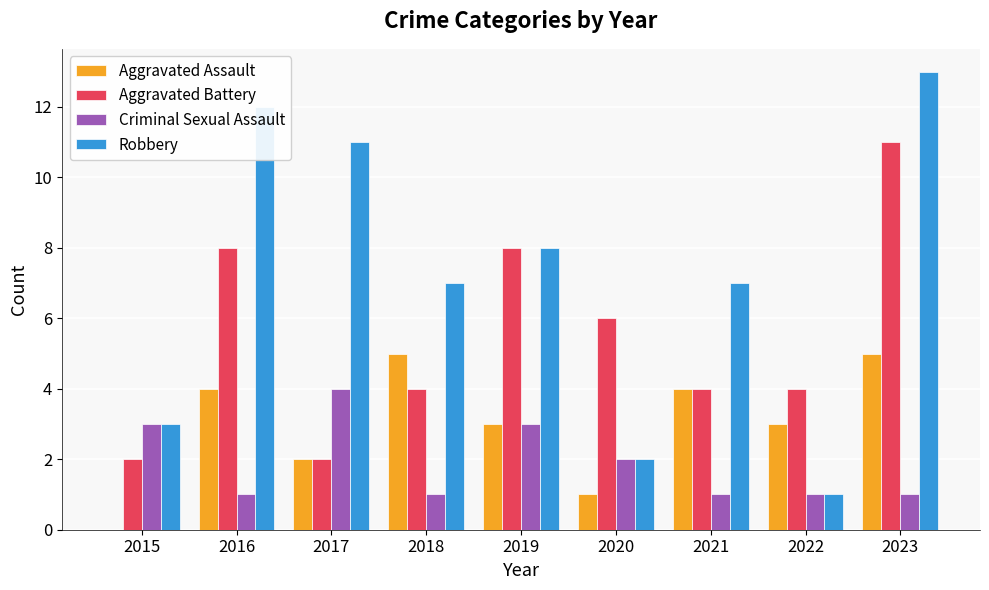

What are all the series names shown in the legend?

Aggravated Assault, Aggravated Battery, Criminal Sexual Assault, Robbery